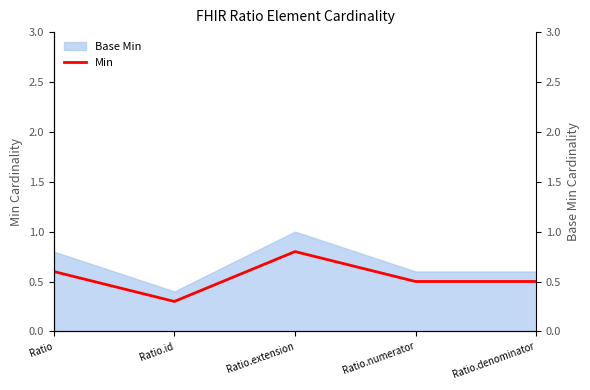

Which has a higher value, Ratio.denominator or Ratio.id?

Ratio.denominator